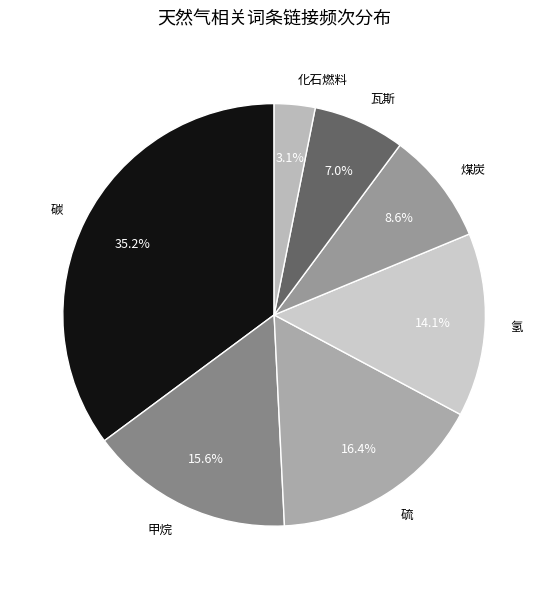

To the nearest percent, what is the difference between the 甲烷 and 氢 slice percentages?

2%